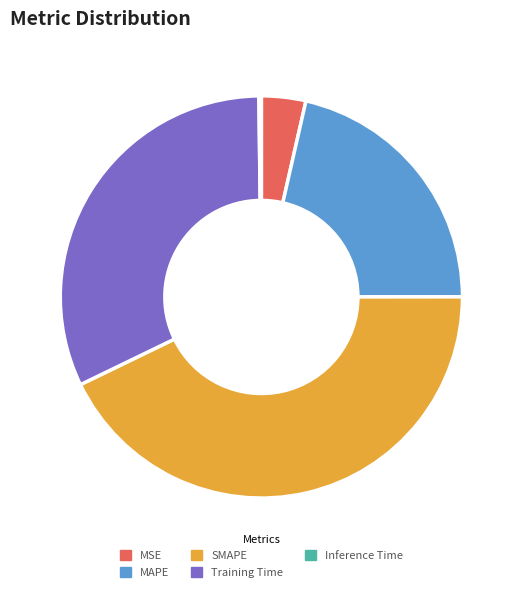

Does SMAPE account for over 50% of the chart?

No